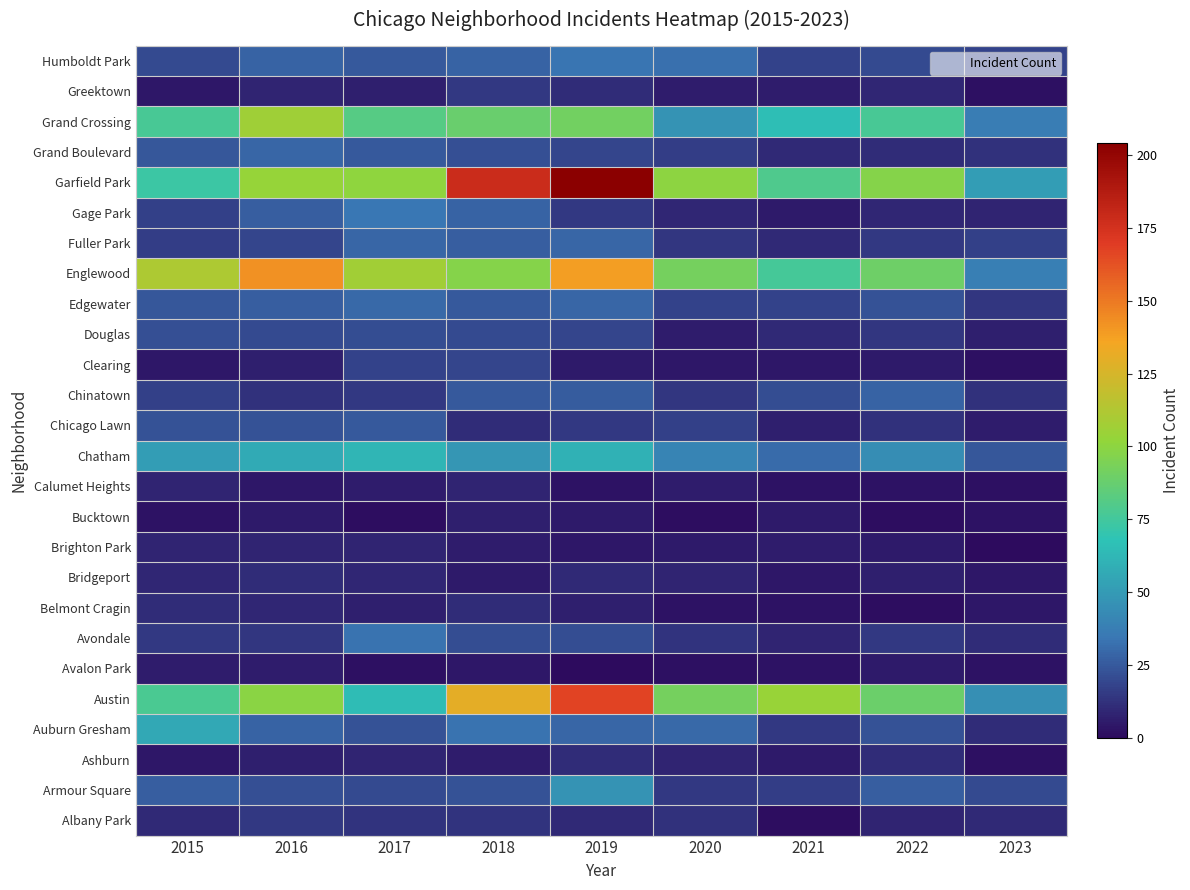

Reading left to right, extract all data points from this chart.

Albany Park: 2015=10	2016=15	2017=13	2018=13	2019=10	2020=12	2021=1	2022=8	2023=10
Armour Square: 2015=27	2016=22	2017=20	2018=23	2019=47	2020=15	2021=16	2022=27	2023=20
Ashburn: 2015=4	2016=7	2017=8	2018=6	2019=11	2020=8	2021=5	2022=11	2023=2
Auburn Gresham: 2015=56	2016=28	2017=23	2018=33	2019=29	2020=30	2021=15	2022=23	2023=11
Austin: 2015=78	2016=99	2017=65	2018=130	2019=167	2020=92	2021=104	2022=89	2023=45
Avalon Park: 2015=6	2016=6	2017=2	2018=4	2019=0	2020=2	2021=3	2022=5	2023=3
Avondale: 2015=15	2016=14	2017=33	2018=21	2019=21	2020=13	2021=8	2022=15	2023=11
Belmont Cragin: 2015=11	2016=9	2017=7	2018=11	2019=7	2020=3	2021=3	2022=1	2023=4
Bridgeport: 2015=9	2016=11	2017=9	2018=5	2019=10	2020=8	2021=4	2022=7	2023=4
Brighton Park: 2015=8	2016=8	2017=8	2018=6	2019=4	2020=5	2021=6	2022=5	2023=0
Bucktown: 2015=3	2016=5	2017=1	2018=7	2019=5	2020=1	2021=5	2022=1	2023=3
Calumet Heights: 2015=8	2016=4	2017=6	2018=8	2019=3	2020=6	2021=3	2022=3	2023=2
Chatham: 2015=51	2016=57	2017=62	2018=48	2019=60	2020=40	2021=31	2022=44	2023=24
Chicago Lawn: 2015=23	2016=23	2017=25	2018=11	2019=15	2020=17	2021=7	2022=12	2023=6
Chinatown: 2015=17	2016=12	2017=15	2018=25	2019=26	2020=14	2021=21	2022=28	2023=12
Clearing: 2015=4	2016=7	2017=18	2018=19	2019=5	2020=4	2021=4	2022=5	2023=2
Douglas: 2015=22	2016=20	2017=21	2018=20	2019=19	2020=6	2021=10	2022=14	2023=7
Edgewater: 2015=24	2016=27	2017=30	2018=25	2019=29	2020=18	2021=18	2022=23	2023=14
Englewood: 2015=111	2016=142	2017=107	2018=98	2019=138	2020=92	2021=76	2022=90	2023=38
Fuller Park: 2015=16	2016=19	2017=29	2018=27	2019=29	2020=14	2021=10	2022=15	2023=17
Gage Park: 2015=17	2016=27	2017=35	2018=28	2019=15	2020=9	2021=5	2022=9	2023=8
Garfield Park: 2015=73	2016=103	2017=101	2018=178	2019=204	2020=100	2021=79	2022=98	2023=51
Grand Boulevard: 2015=24	2016=29	2017=25	2018=22	2019=19	2020=16	2021=10	2022=11	2023=12
Grand Crossing: 2015=77	2016=106	2017=82	2018=88	2019=91	2020=47	2021=66	2022=77	2023=37
Greektown: 2015=4	2016=8	2017=7	2018=15	2019=11	2020=6	2021=6	2022=9	2023=2
Humboldt Park: 2015=20	2016=28	2017=25	2018=28	2019=34	2020=32	2021=18	2022=20	2023=18